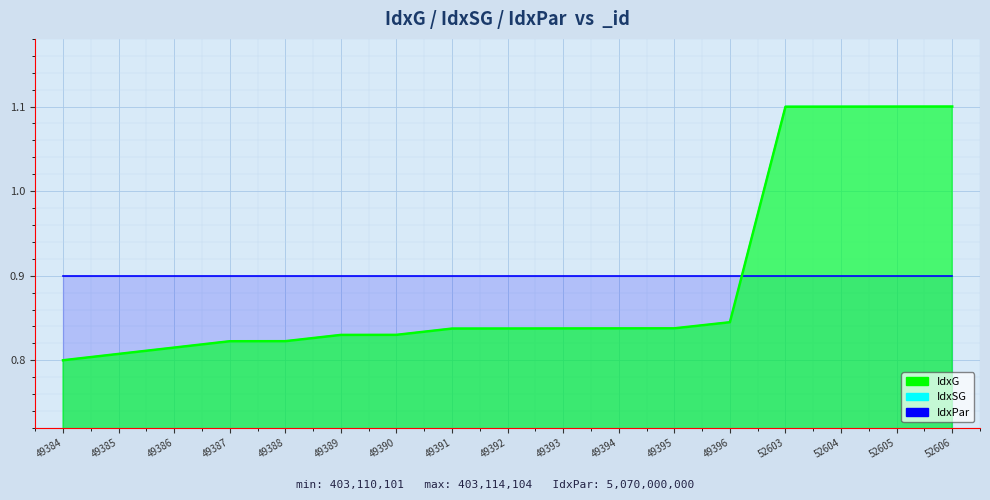

Rank the categories by IdxSG value from highest to lowest.

52603, 52604, 52605, 52606, 49396, 49391, 49392, 49393, 49394, 49395, 49389, 49390, 49387, 49388, 49386, 49385, 49384